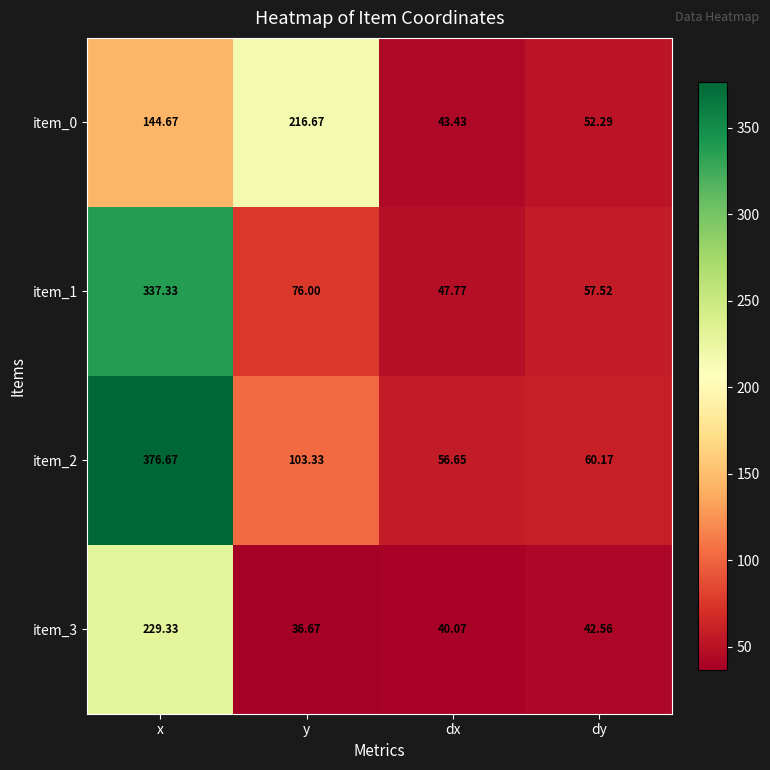

At which category is the sum across all series the highest?

x